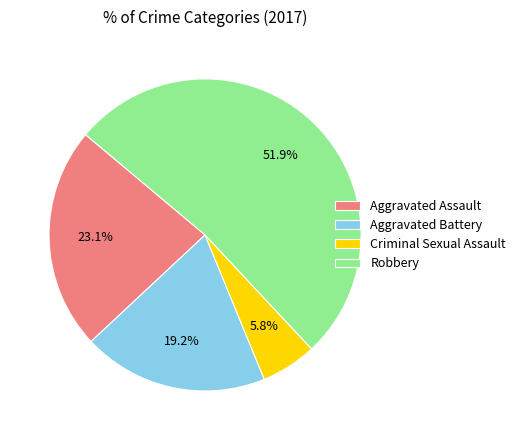

How many segments does this pie chart have?

4